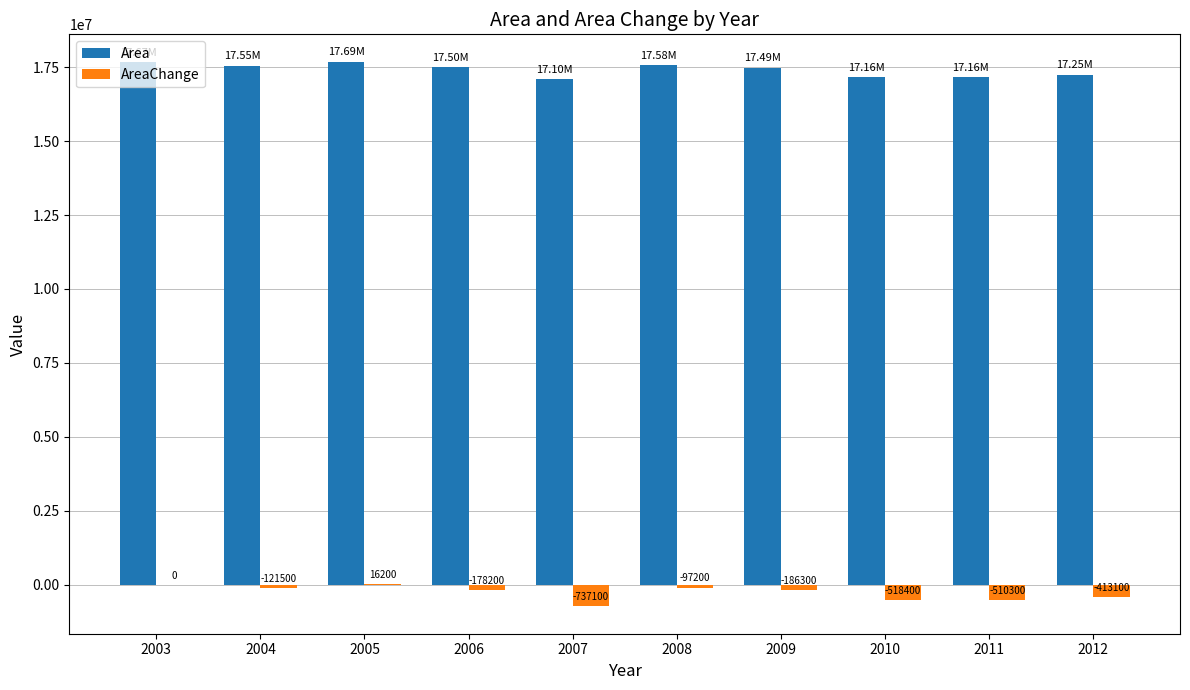

What is the spread (max minus min) of values at 2003?

17674200